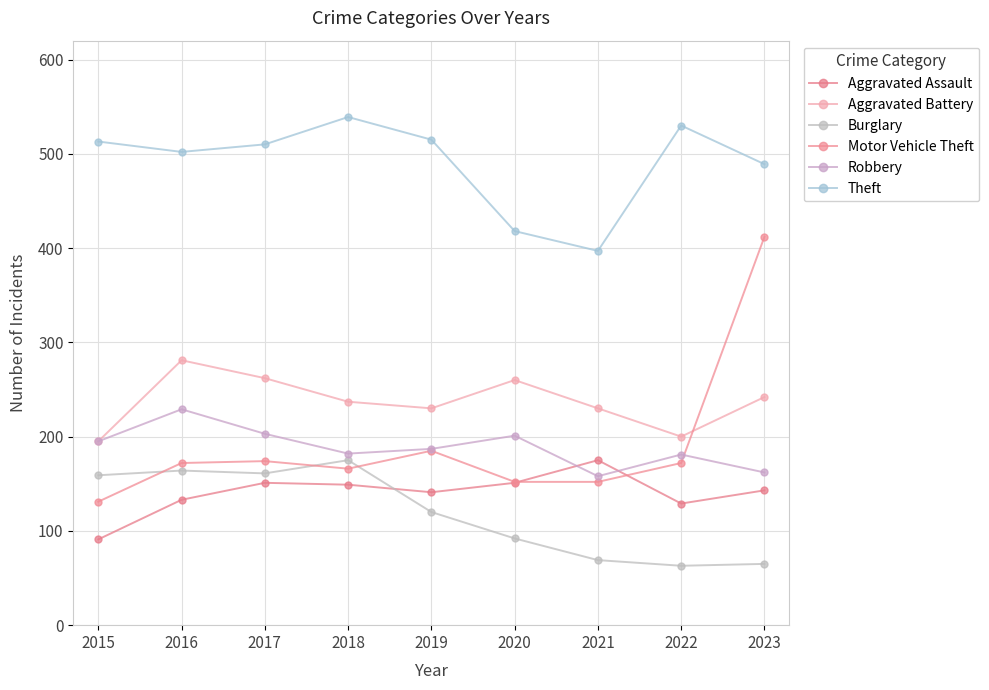

What is the approximate value of Theft at 2022, to the nearest 5?

530